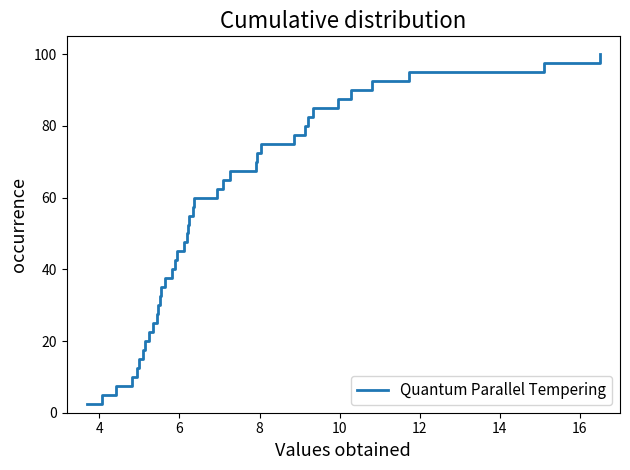

What is the smallest value displayed?

2.5